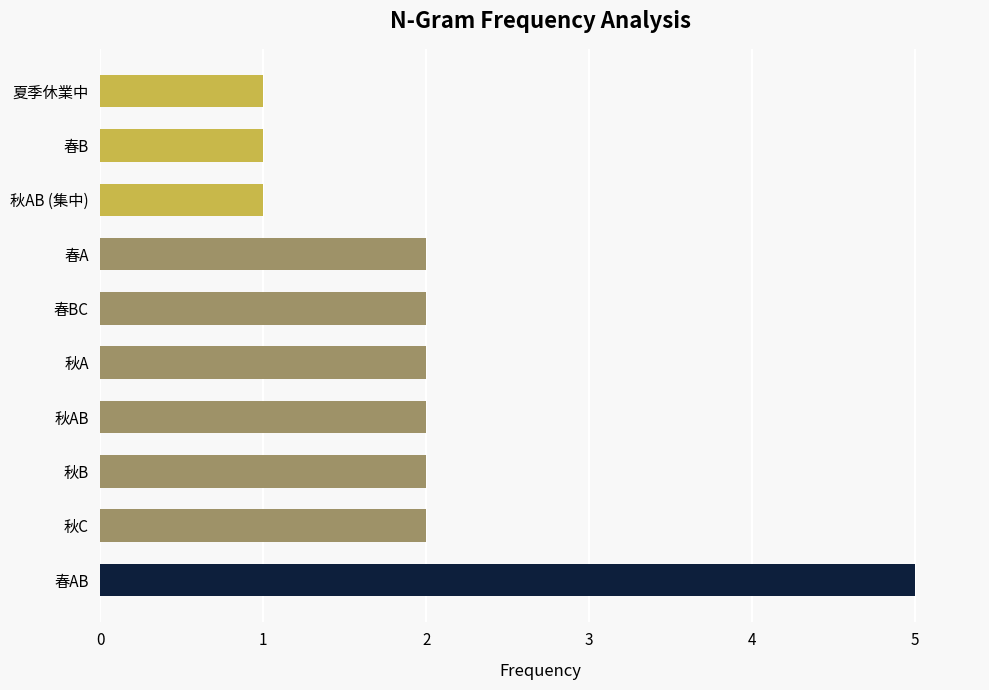

What is the greatest value displayed?

5